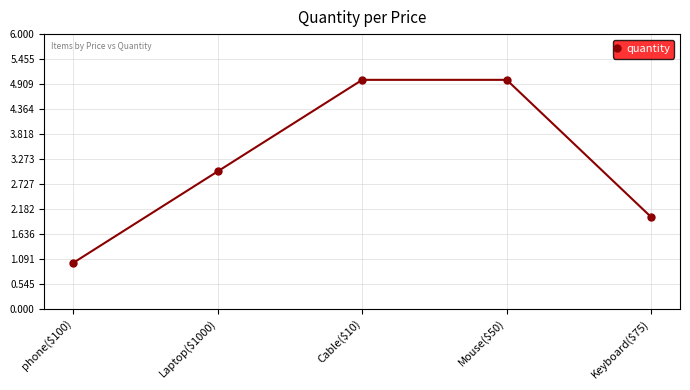

What is the ratio of the value at Cable($10) to the value at phone($100)?

5.0